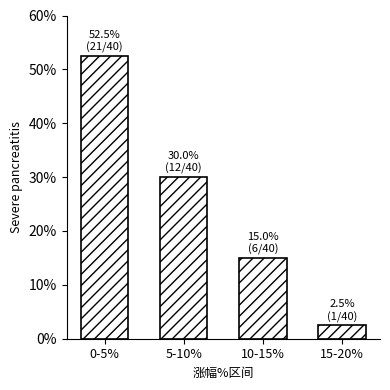

Reading left to right, transcribe all the data shown in this chart.

0-5%=52.5	5-10%=30.0	10-15%=15.0	15-20%=2.5